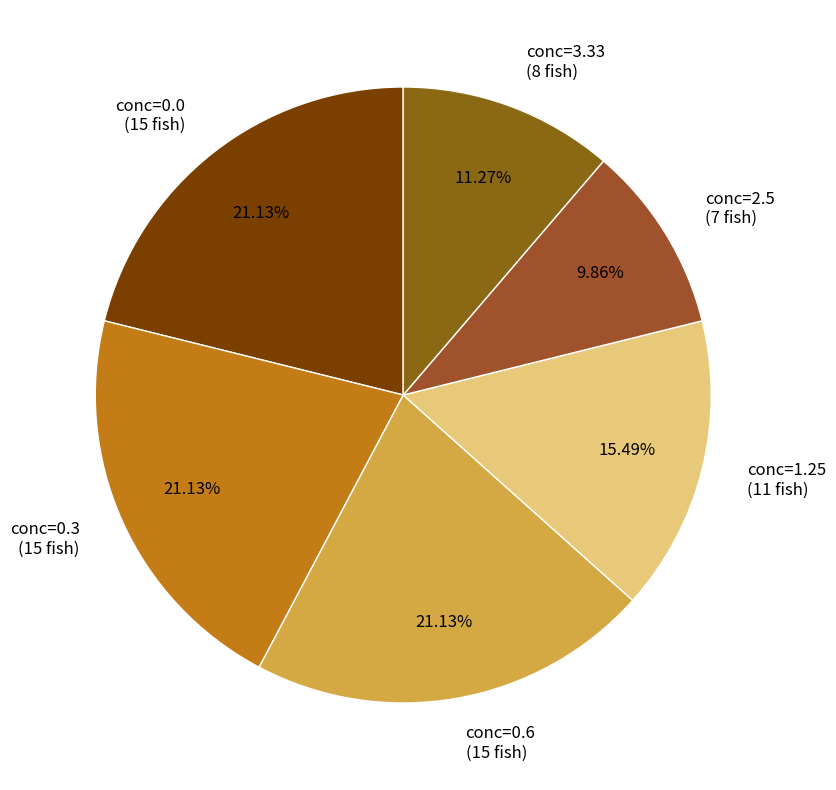

Which slice is the smallest?

conc=2.5 (7 fish)